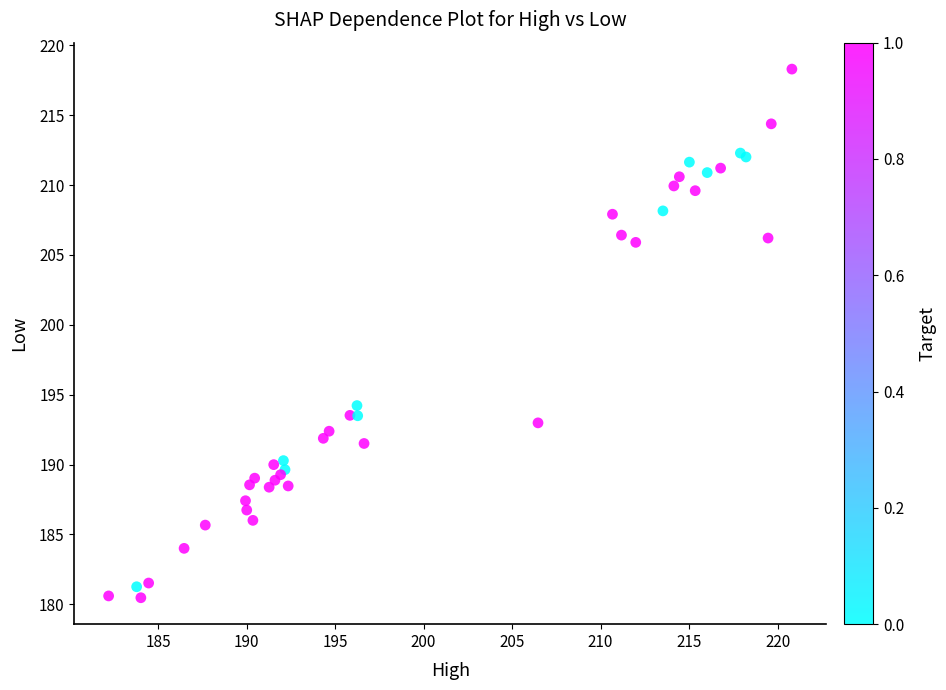

What Y value in the scatter plot is closest to 199?

194.2